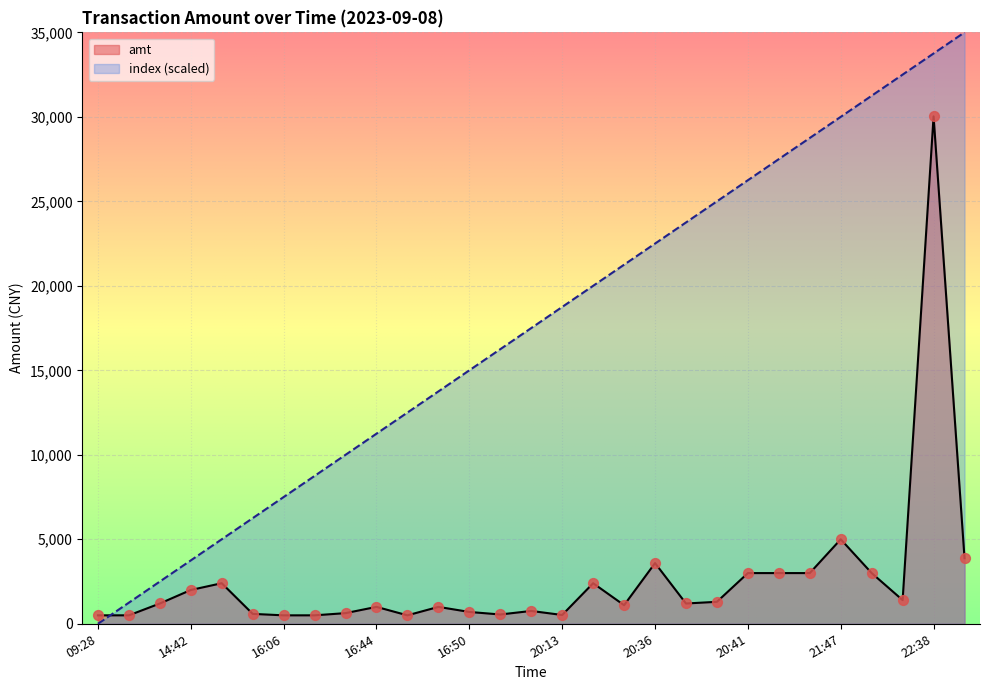

At how many categories does at least one series exceed 25562?

8